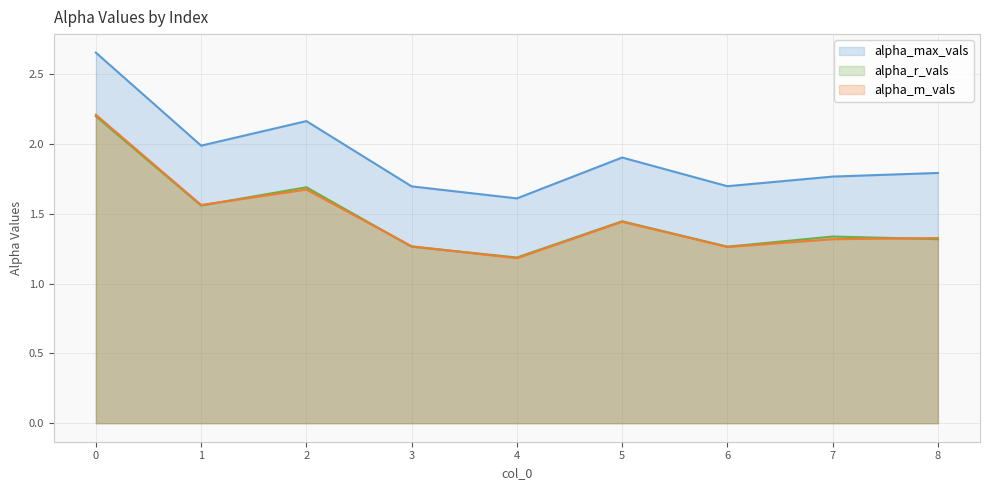

At which category does the chart reach its minimum across all series?

4